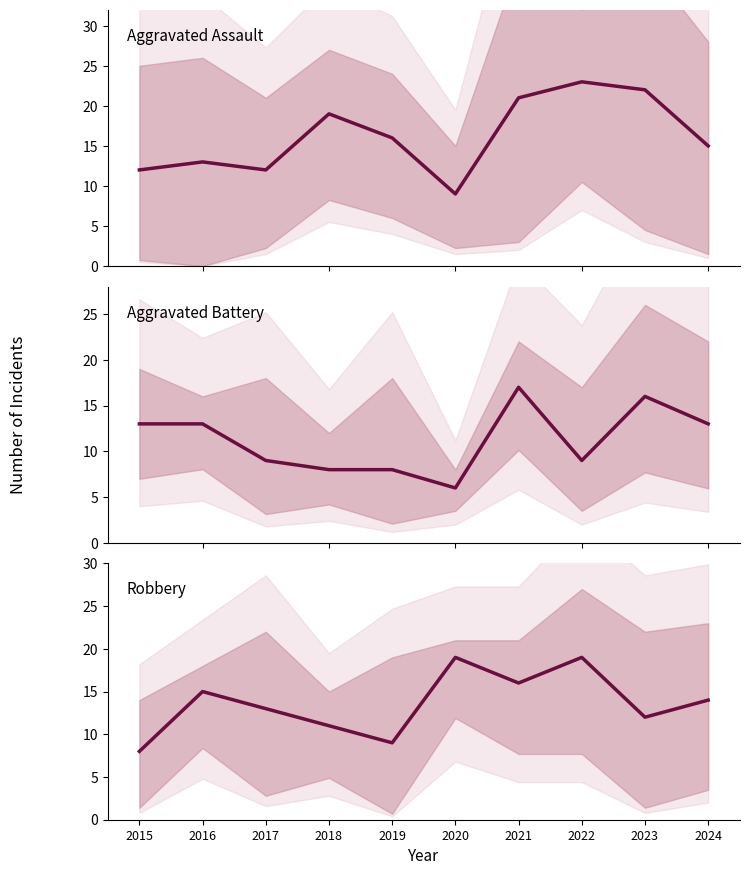

List the series in order of their overall mean, lowest first.

Aggravated Battery, Robbery, Aggravated Assault